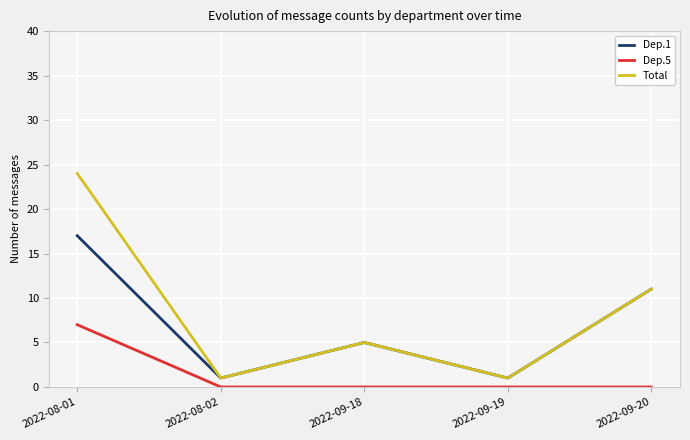

What position from the right is 2022-08-02?

4